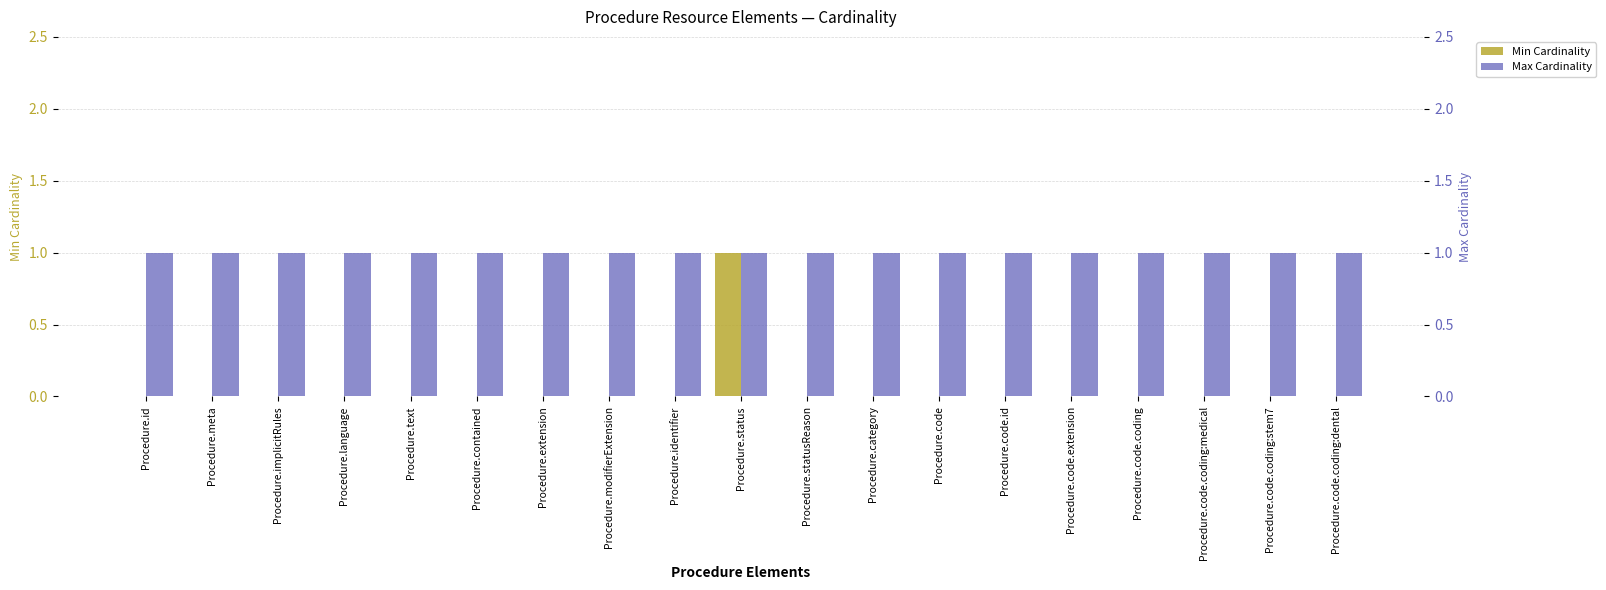

Rank the series by their average value, from highest to lowest.

Max Cardinality, Min Cardinality